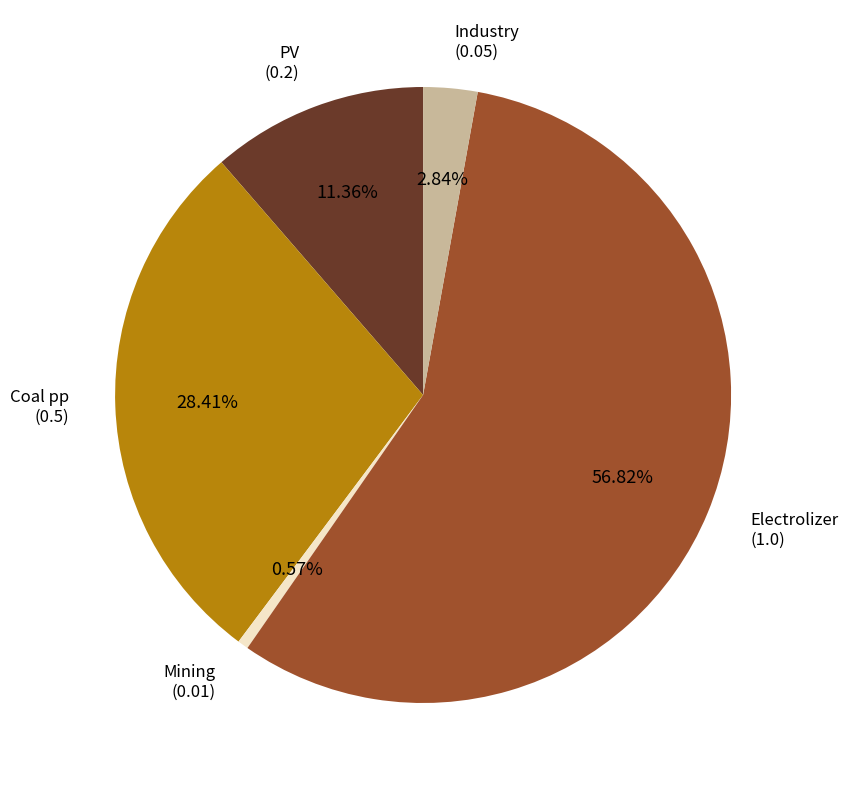

What percentage is NOT represented by Electrolizer?

43.2%